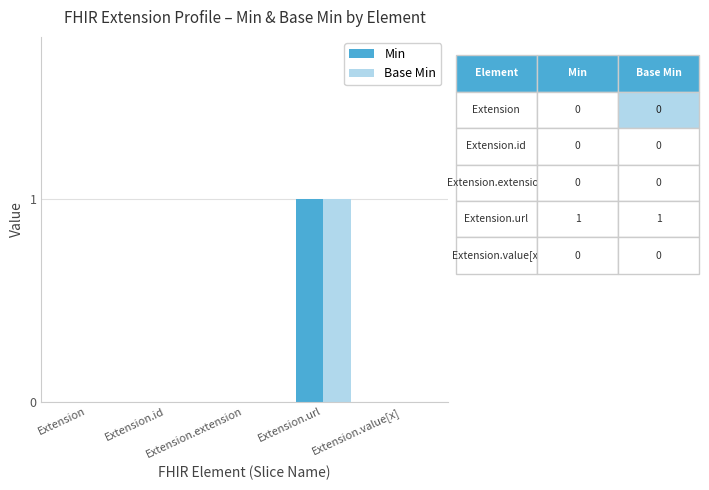

The value of Min at Extension is -1. True or false?

False